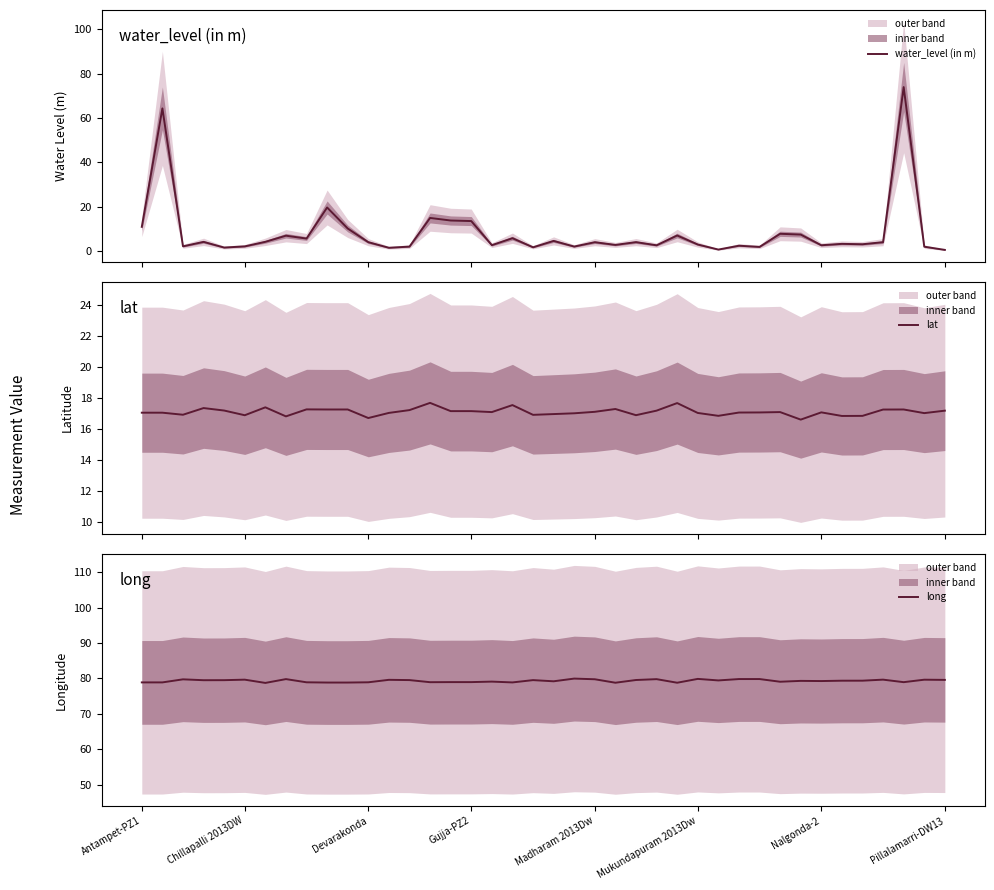

How many times do lat and water_level (in m) cross each other?

6